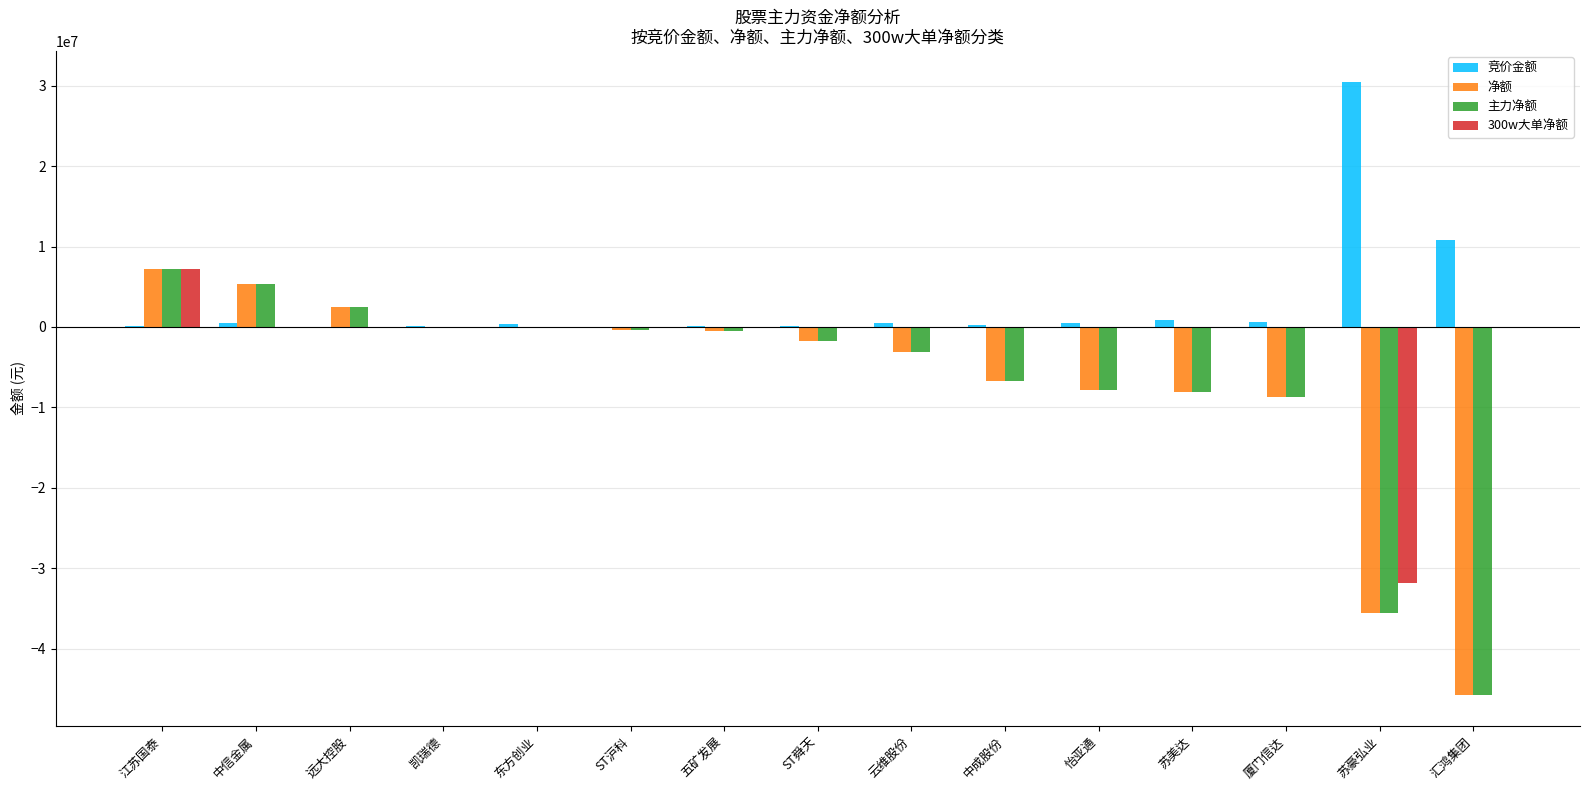

What is the average value of the 主力净额 series?

-6905799